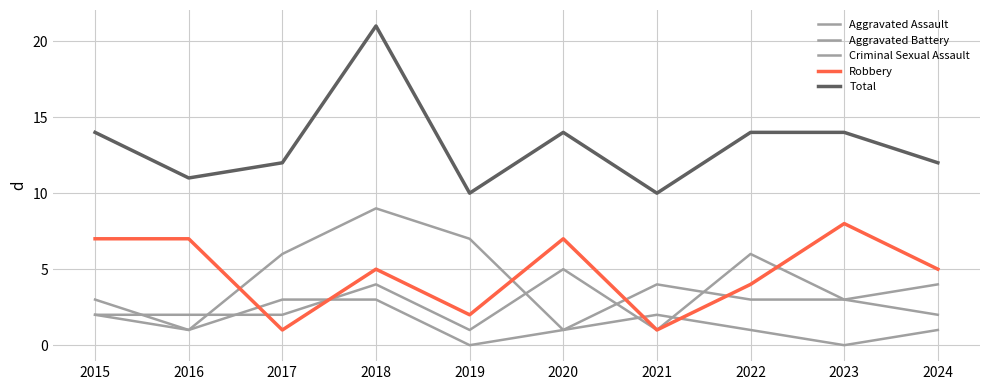

Count the number of data series in this chart.

5